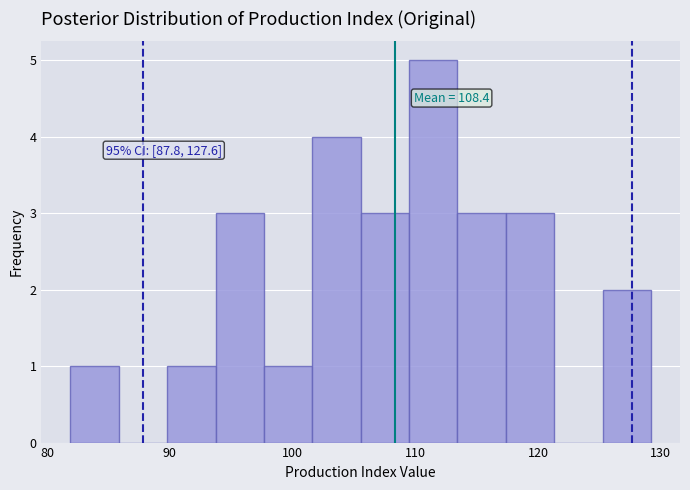

Read against the x-axis, roughly where is the centre of the tallest bar?

111